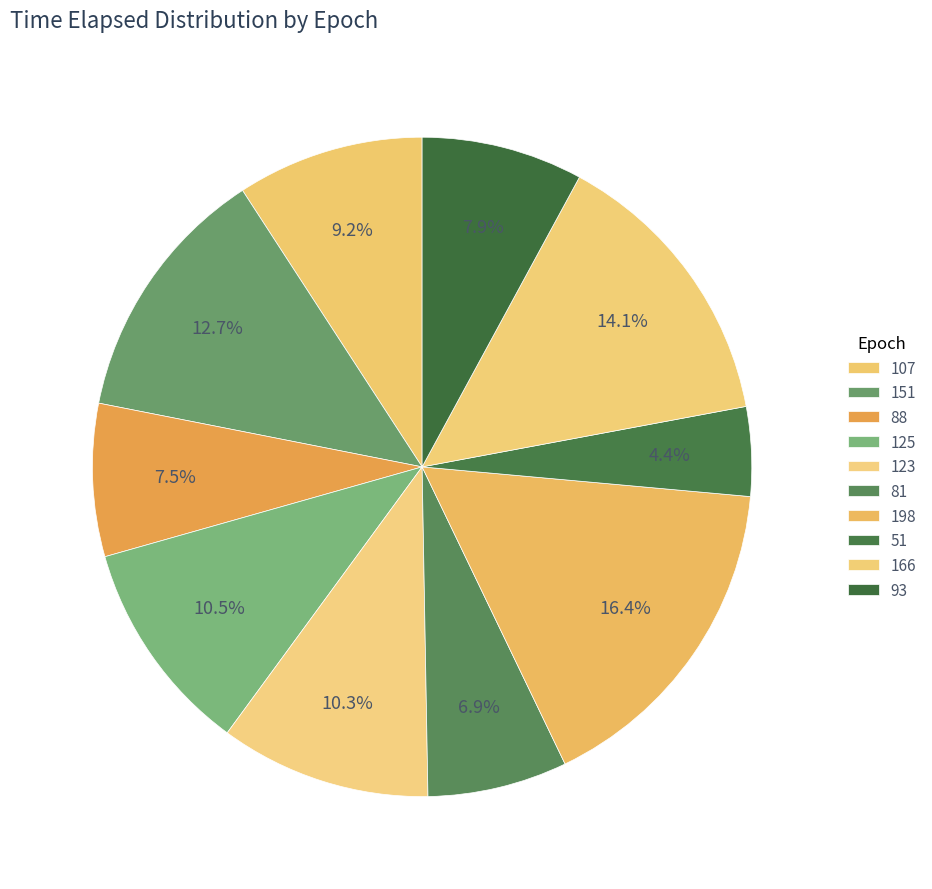

What is the total percentage of 93 and 166?

22.1%